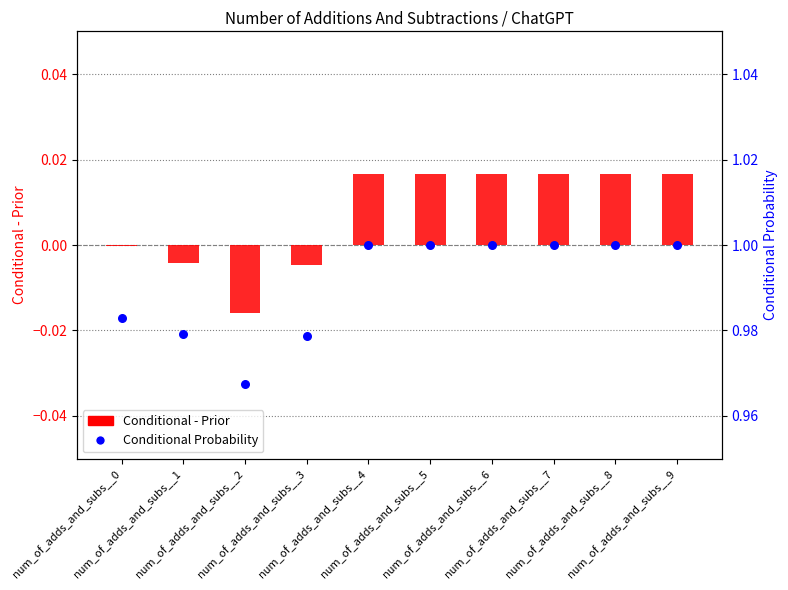

Which series contains the lowest Y value?

Conditional - Prior